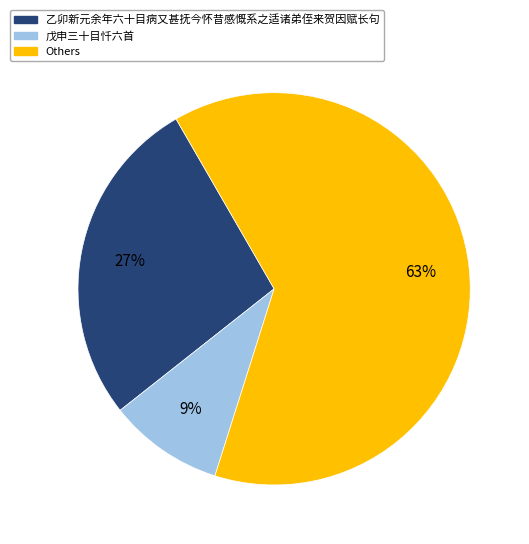

Do 戊申三十目忏六首 and 乙卯新元余年六十目病又甚抚今怀昔感慨系之适诸弟侄来贺因赋长句 together represent more than half of the pie?

No